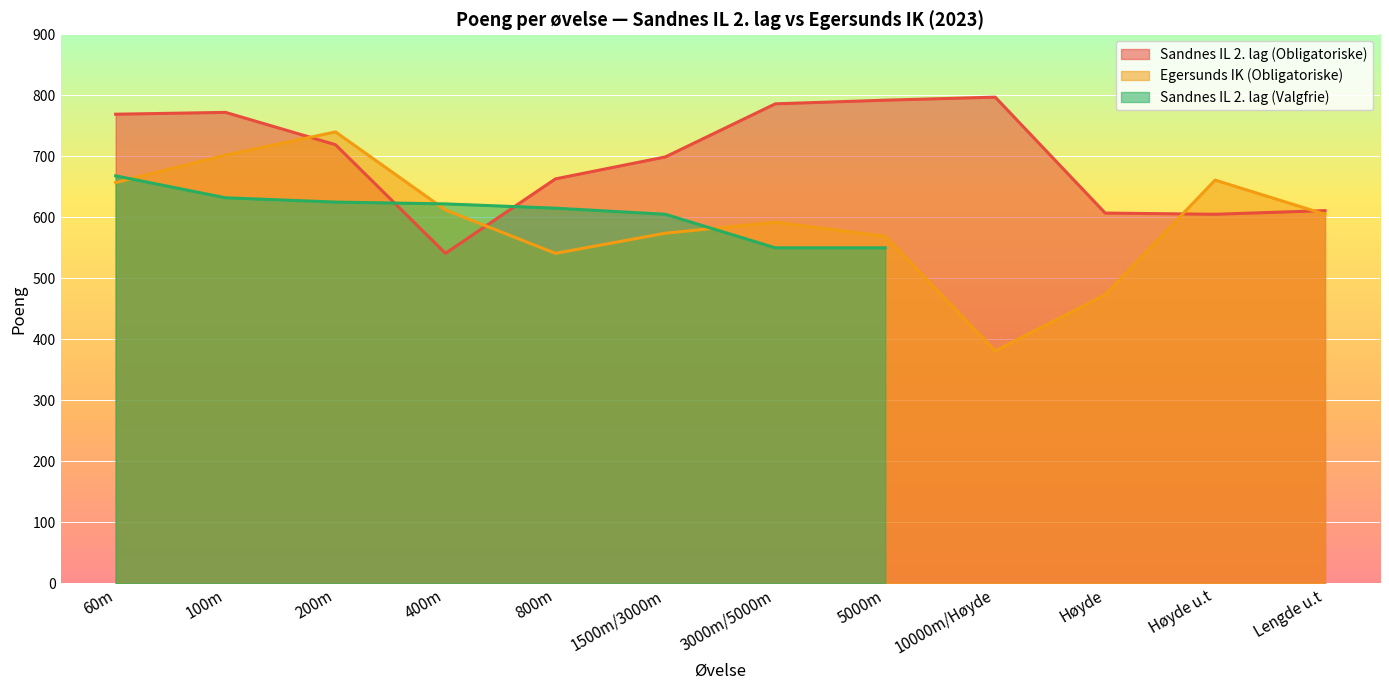

The Sandnes IL 2. lag (Obligatoriske) series shows 611 at Lengde u.t. True or false?

True